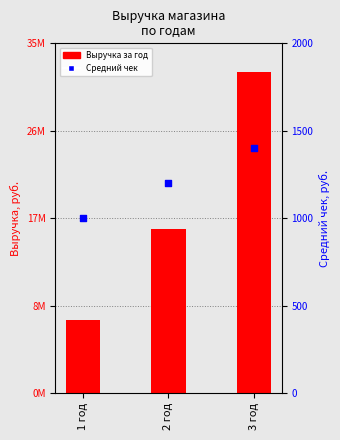

At how many categories does at least one series exceed 2118225?

3